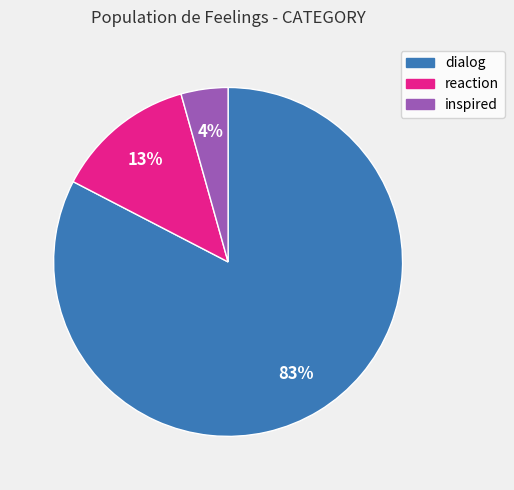

How many slices are in this pie chart?

3